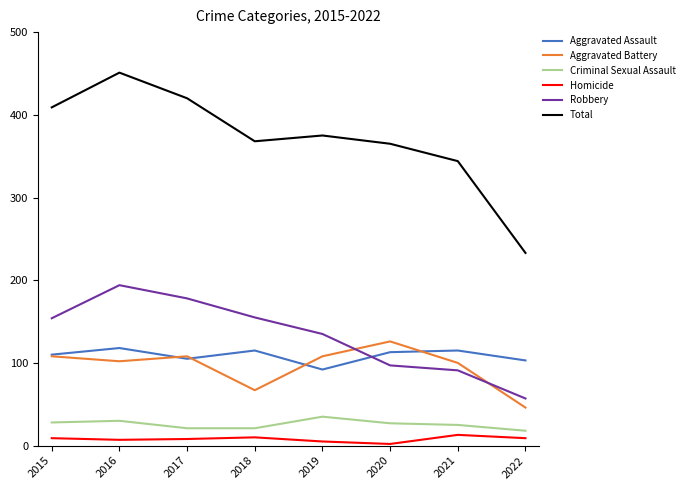

True or false: Robbery and Homicide cross at least once.

False